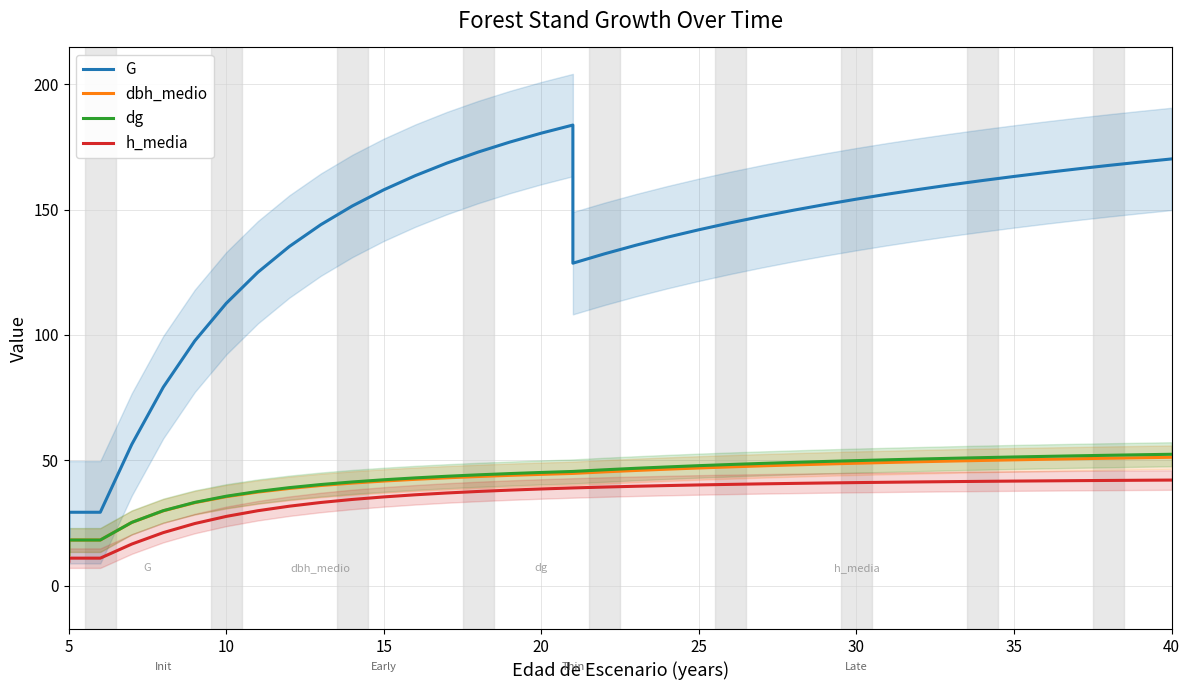

Rank the series by their maximum value, from highest to lowest.

G, dg, dbh_medio, h_media